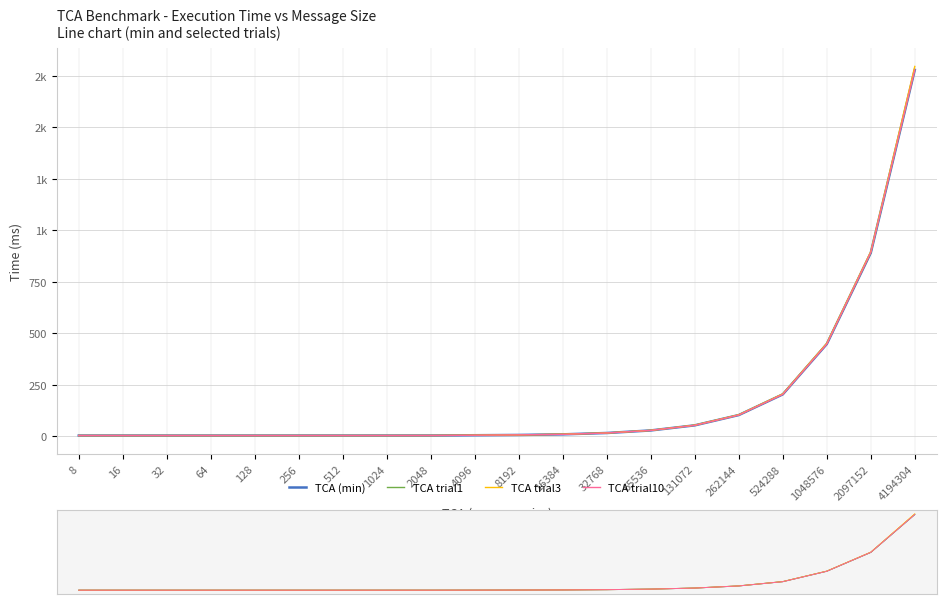

Which category has the lowest value in the TCA (min) series?

16